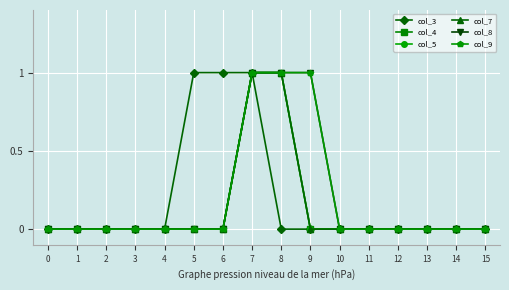

List the labels in order of col_8 value, largest first.

7, 8, 9, 0, 1, 2, 3, 4, 5, 6, 10, 11, 12, 13, 14, 15